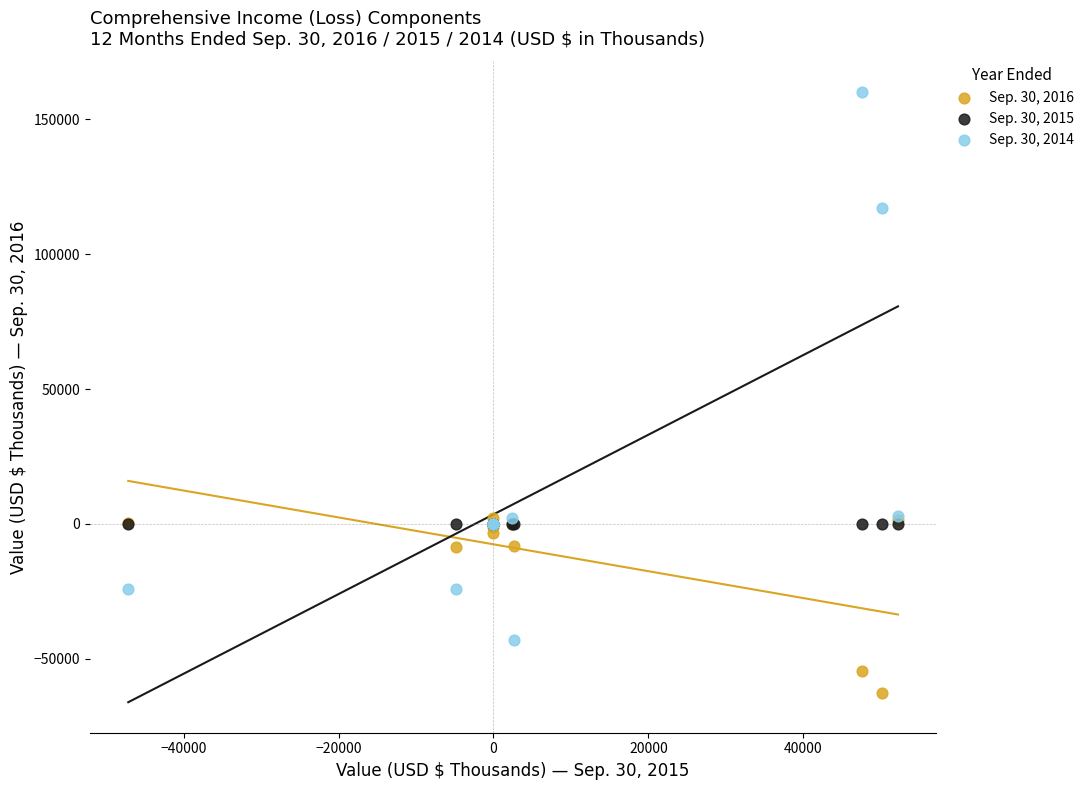

Which series reaches the maximum Y coordinate?

Sep. 30, 2014